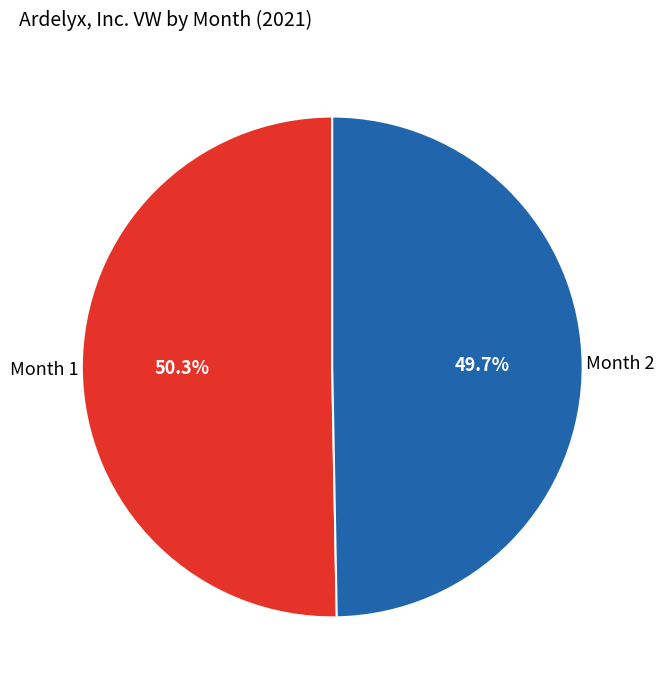

To the nearest percent, what is the average slice percentage?

50%